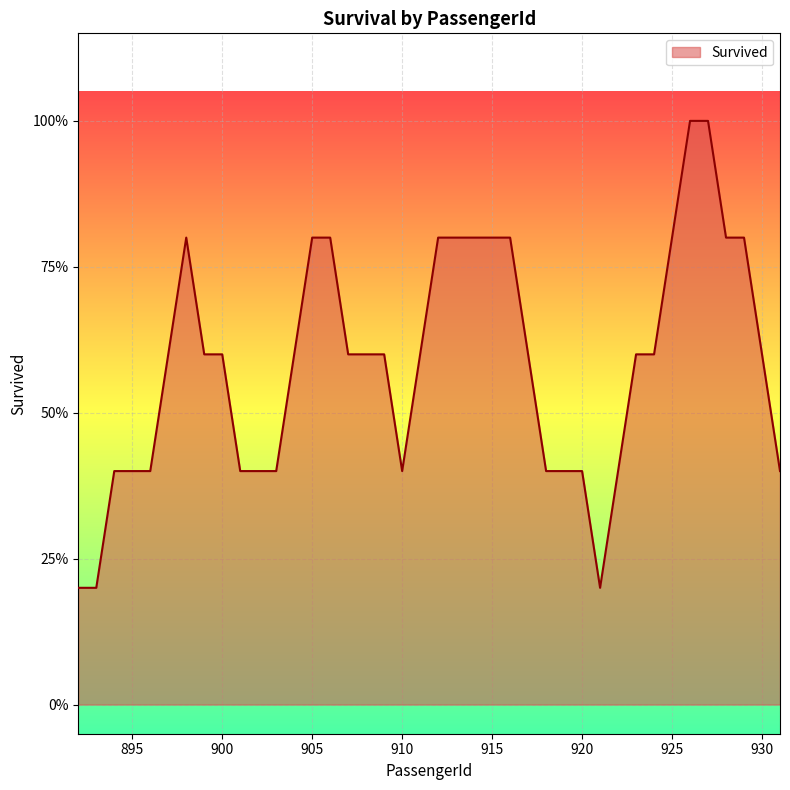

Does the chart display data point markers on the line(s)?

No